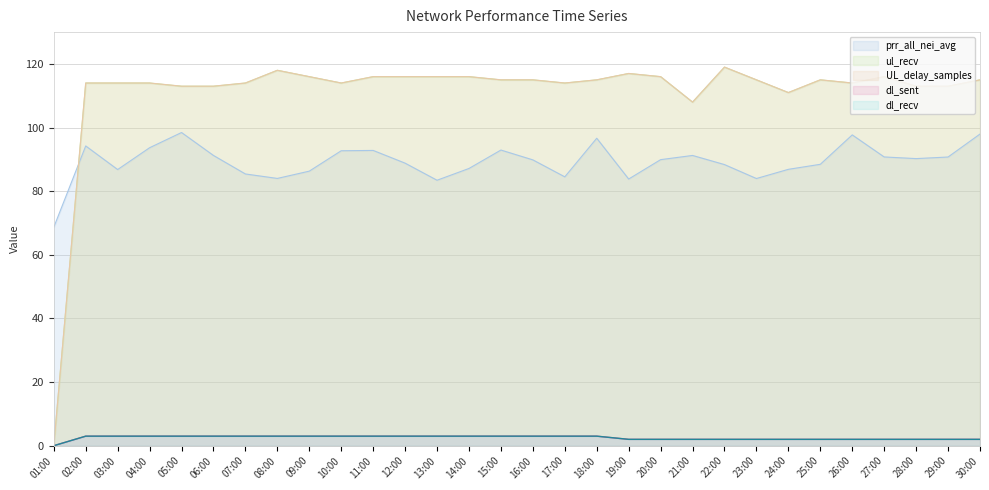

What is the label of the 20th point from the left?

20:00